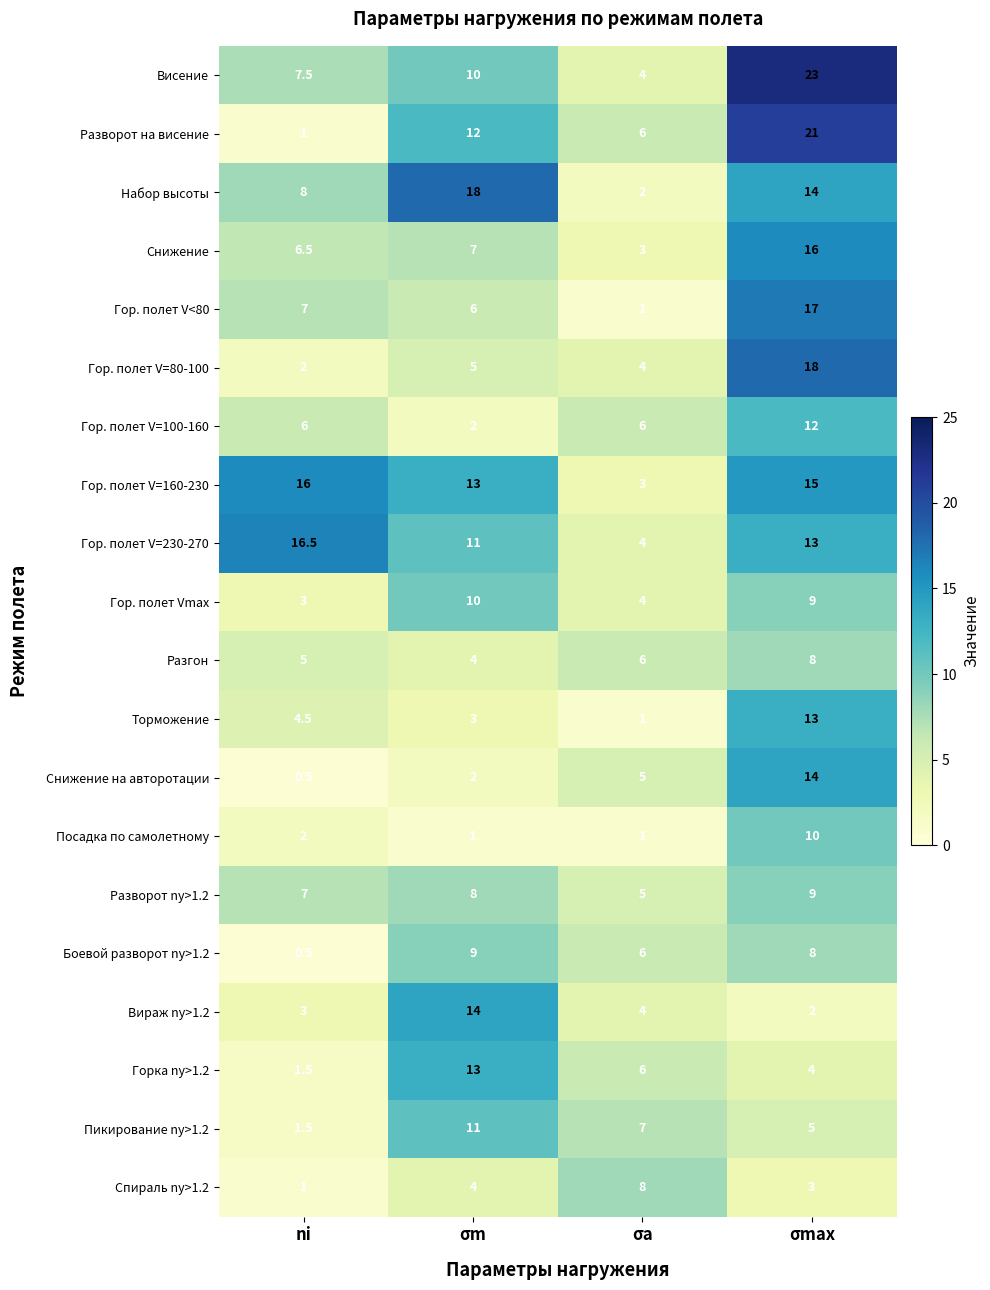

The Спираль ny>1.2 series shows 4.0 at σm. True or false?

True